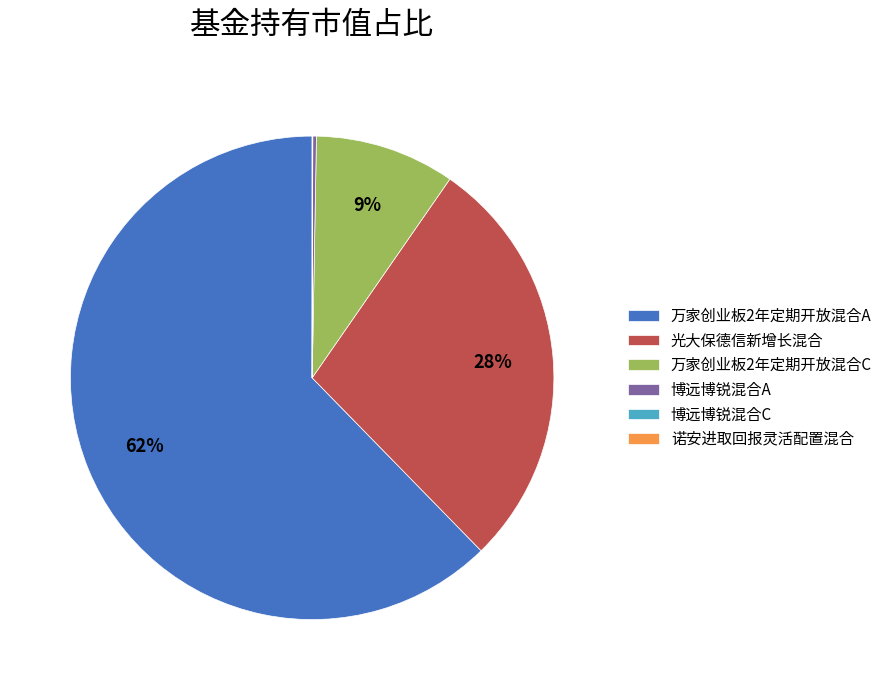

Which slice is the largest?

万家创业板2年定期开放混合A